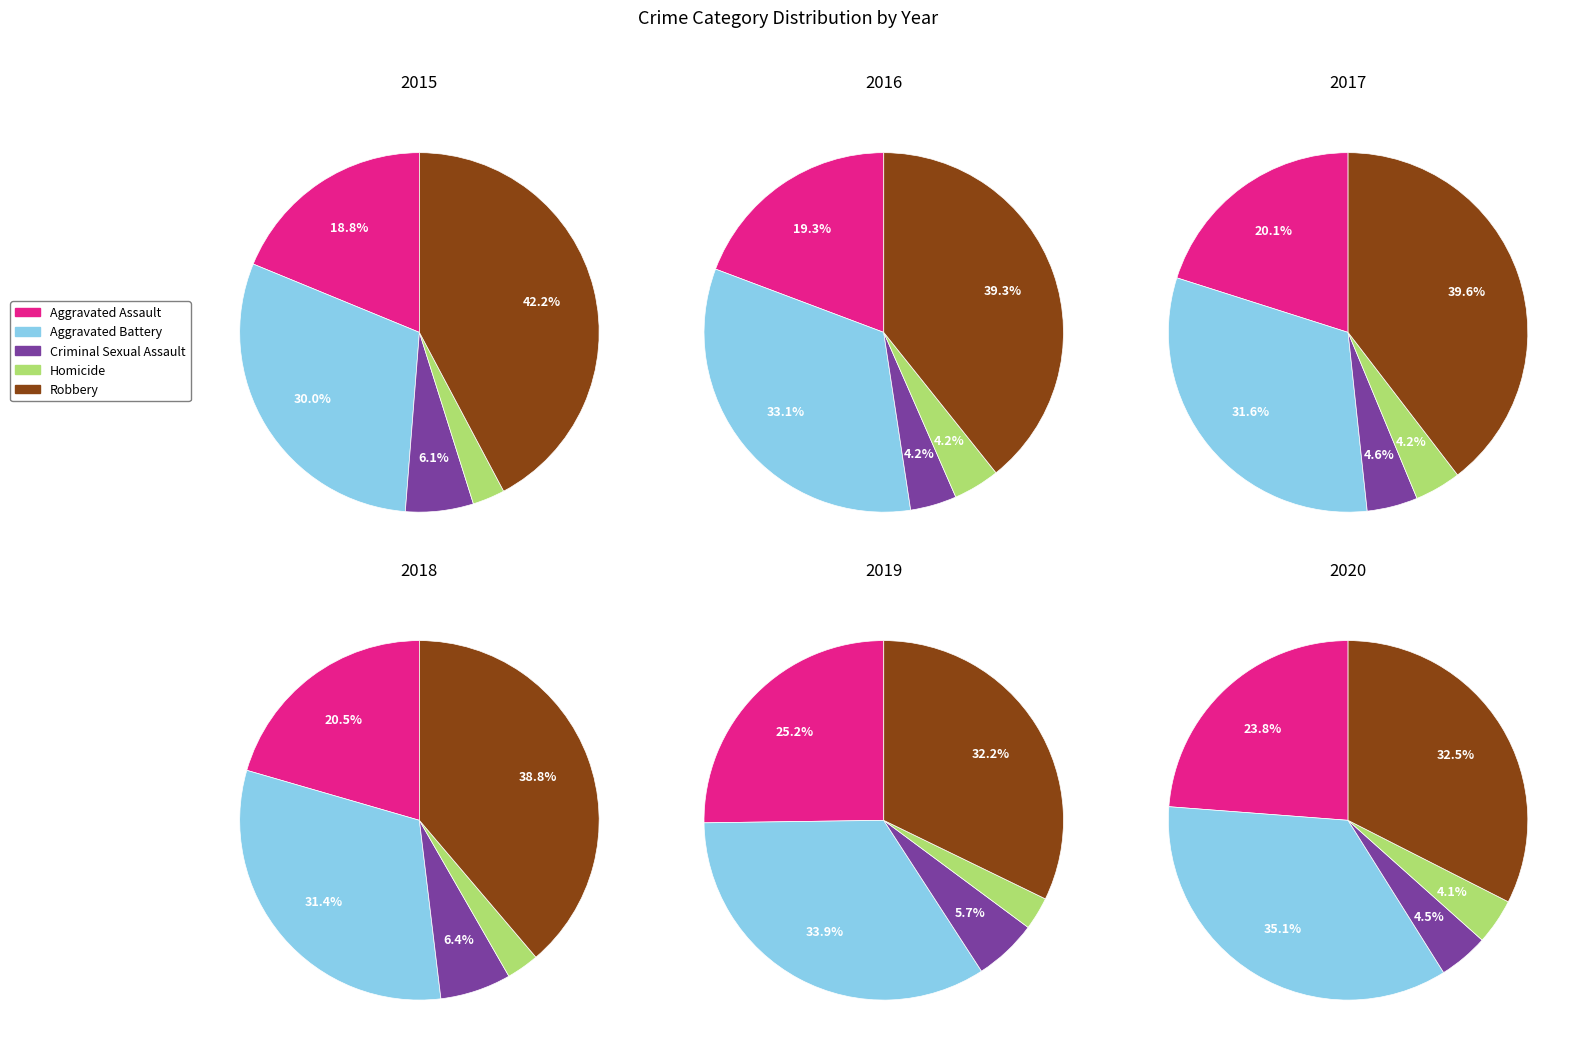

To the nearest percent, what portion does Criminal Sexual Assault represent?

6%